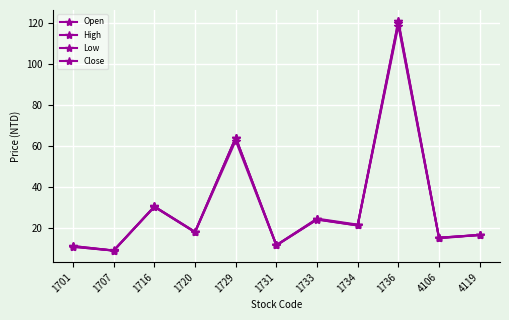

How many lines are shown in the chart?

4